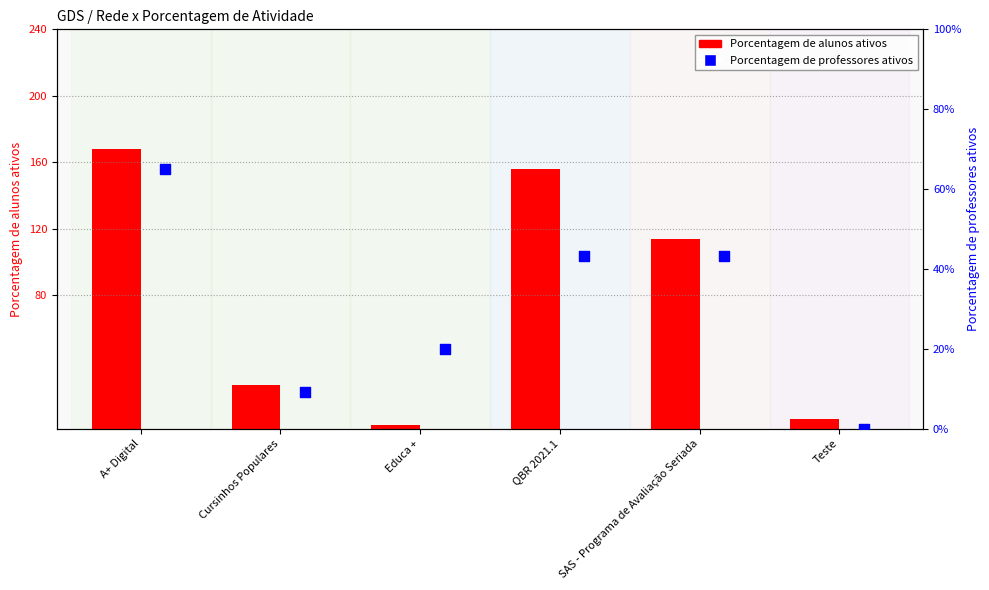

Which series has the largest total across all categories?

Porcentagem de alunos ativos